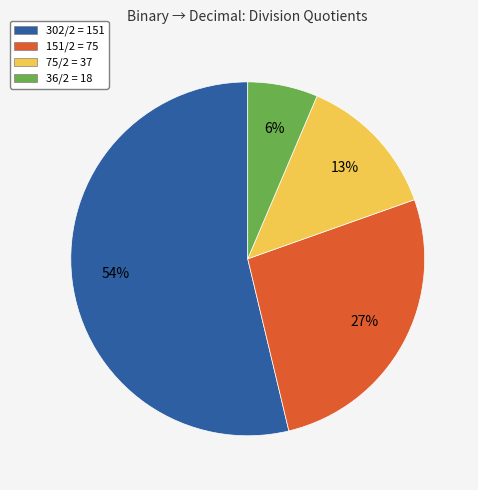

Rank the categories by value from highest to lowest.

302/2 = 151, 151/2 = 75, 75/2 = 37, 36/2 = 18